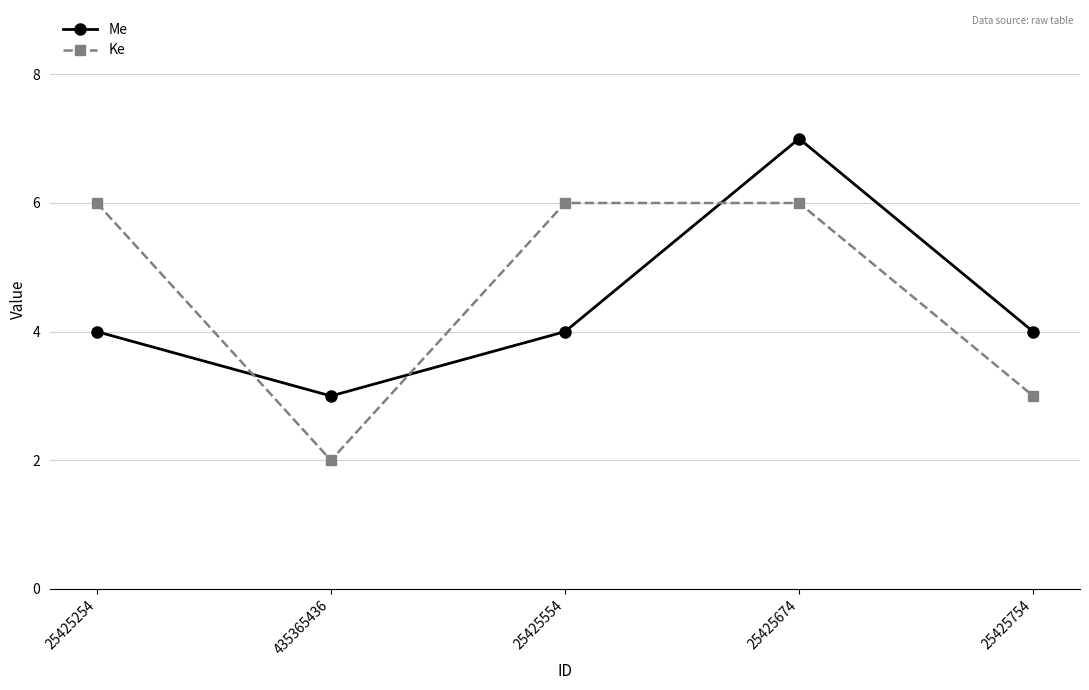

What is the sum of all Ke values?

23